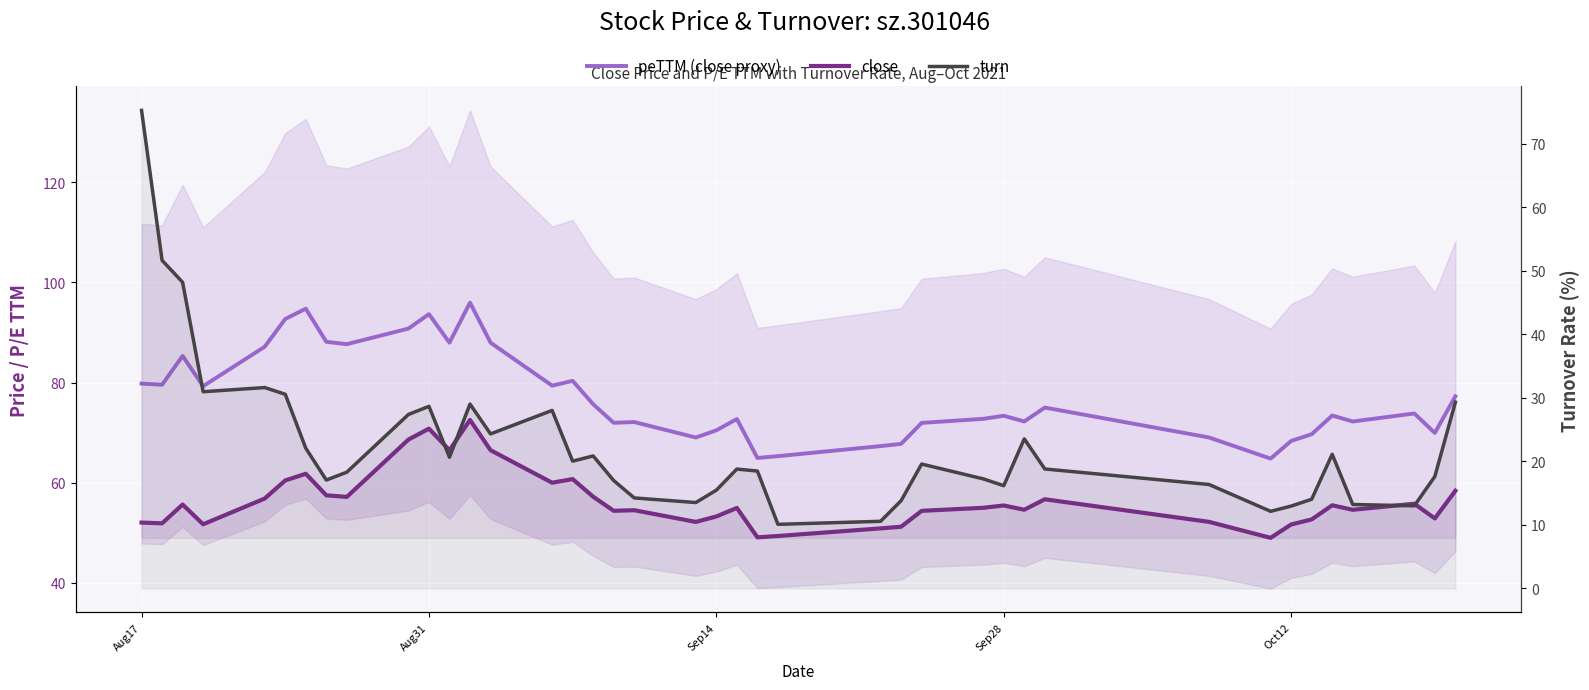

What is the average value of the close series?

56.4